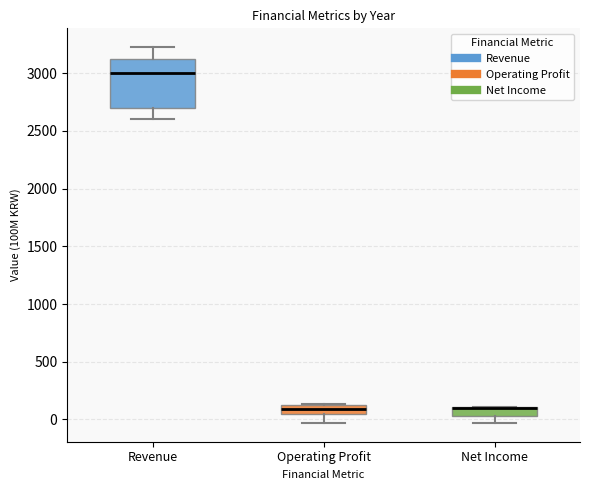

Which box is the tallest, from its lower edge to its upper edge?

Revenue